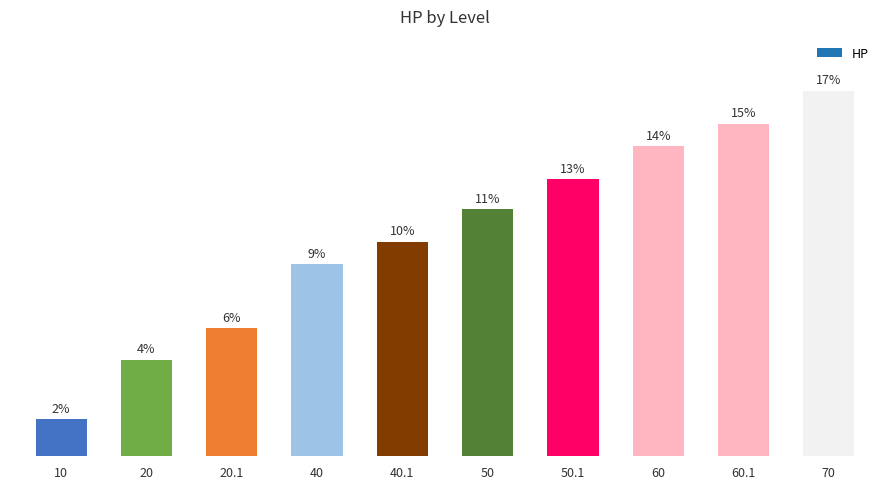

Does the chart contain stacked bars?

No